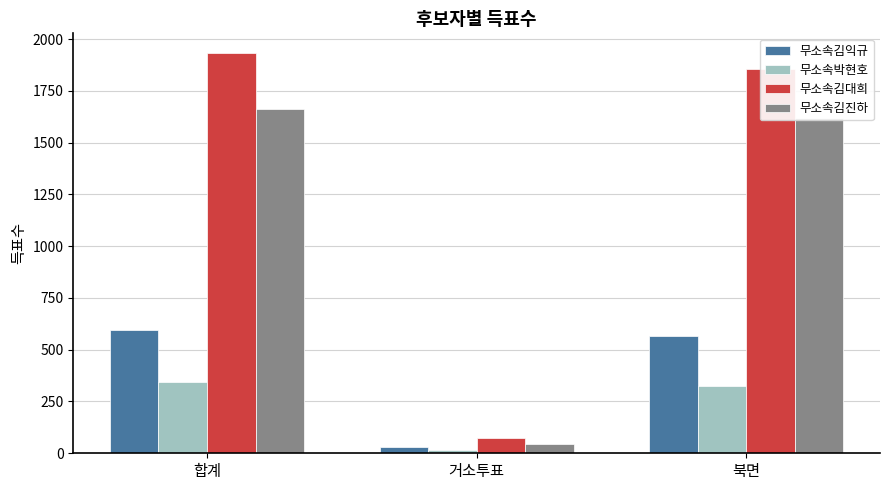

True or false: 무소속김대희 has a value of 75 at 거소투표.

True